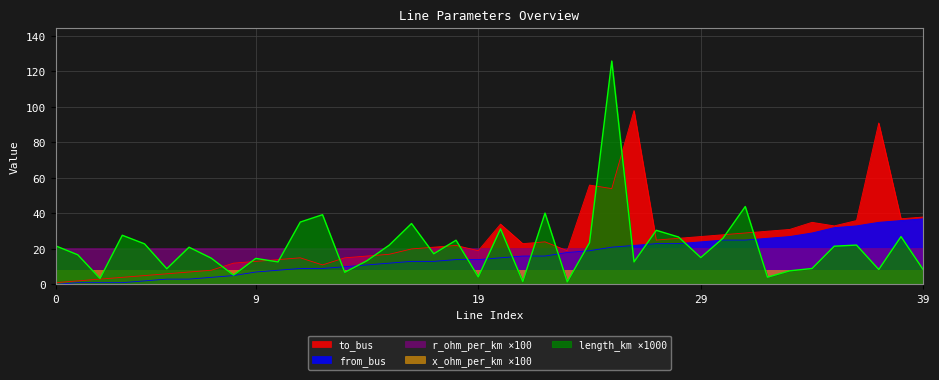

True or false: from_bus has more than 2 points higher than both neighbors.

False